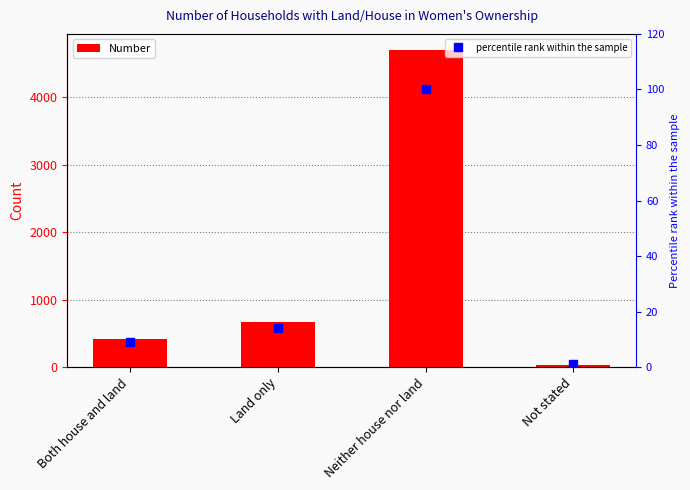

True or false: percentile rank within the sample has a value of 146 at Neither house nor land.

False